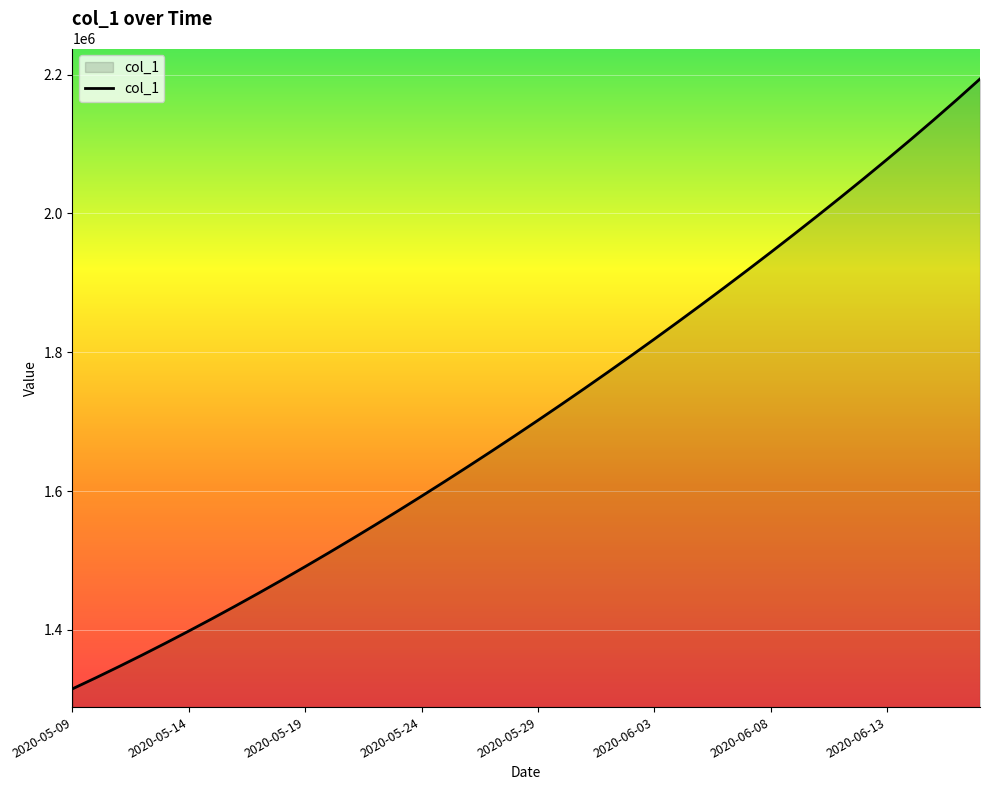

What is the difference between the maximum and minimum values?

878627.5